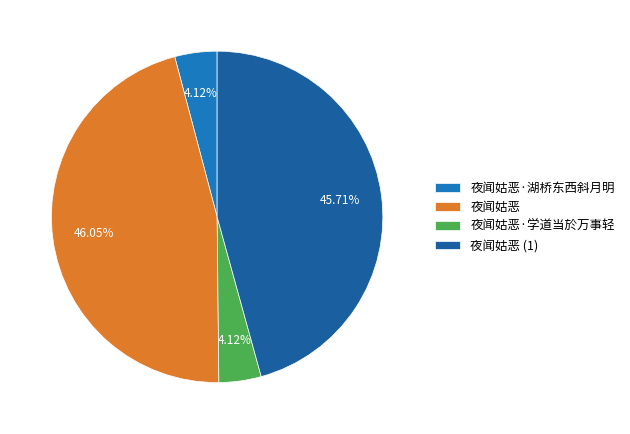

How many segments does this pie chart have?

4